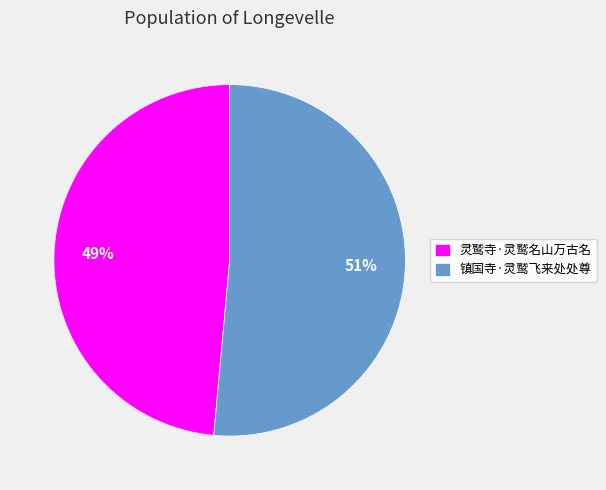

Count the number of slices in the pie.

2